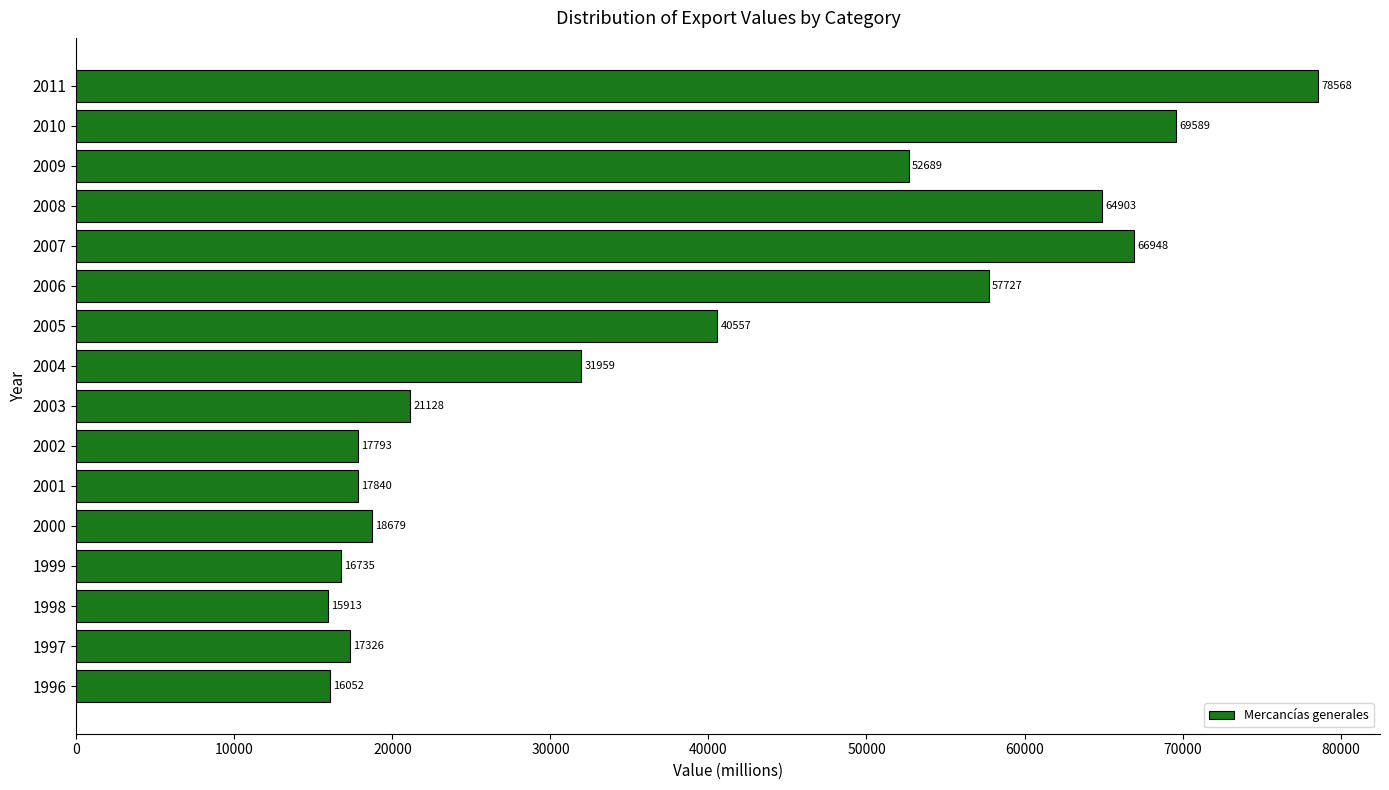

Rank the categories by value from lowest to highest.

1998, 1996, 1999, 1997, 2002, 2001, 2000, 2003, 2004, 2005, 2009, 2006, 2008, 2007, 2010, 2011